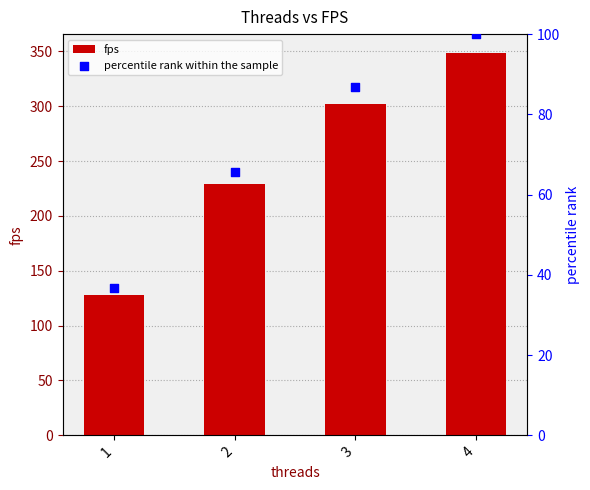

Which series reaches the minimum Y coordinate?

percentile rank within the sample